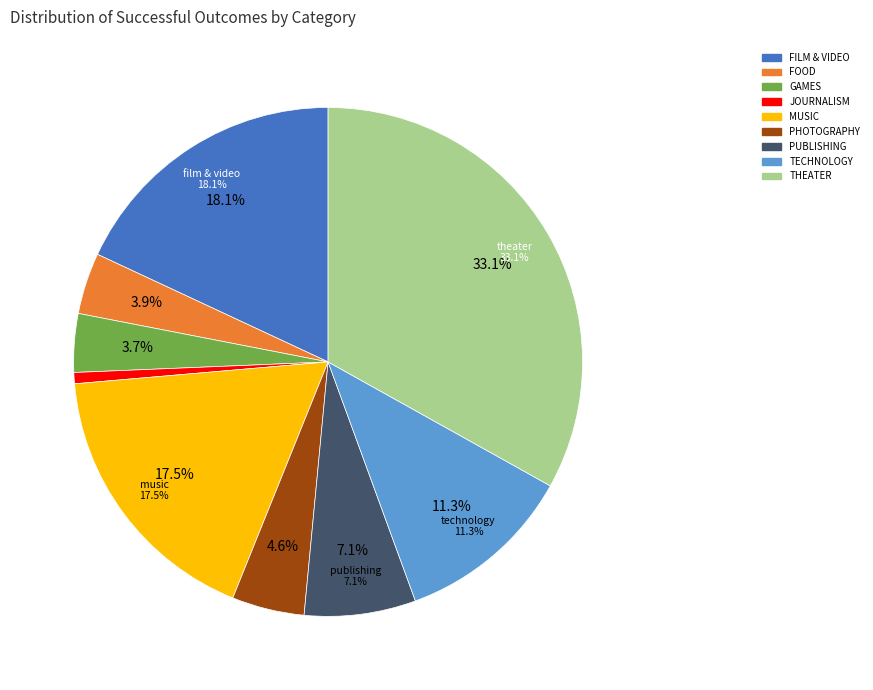

Count the number of slices in the pie.

9